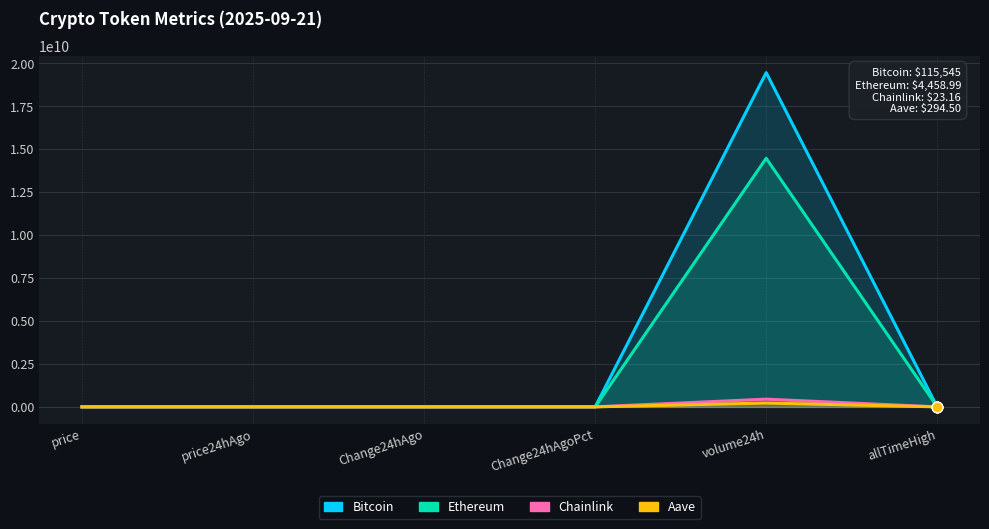

Which series has the largest Y range (max minus min)?

Bitcoin